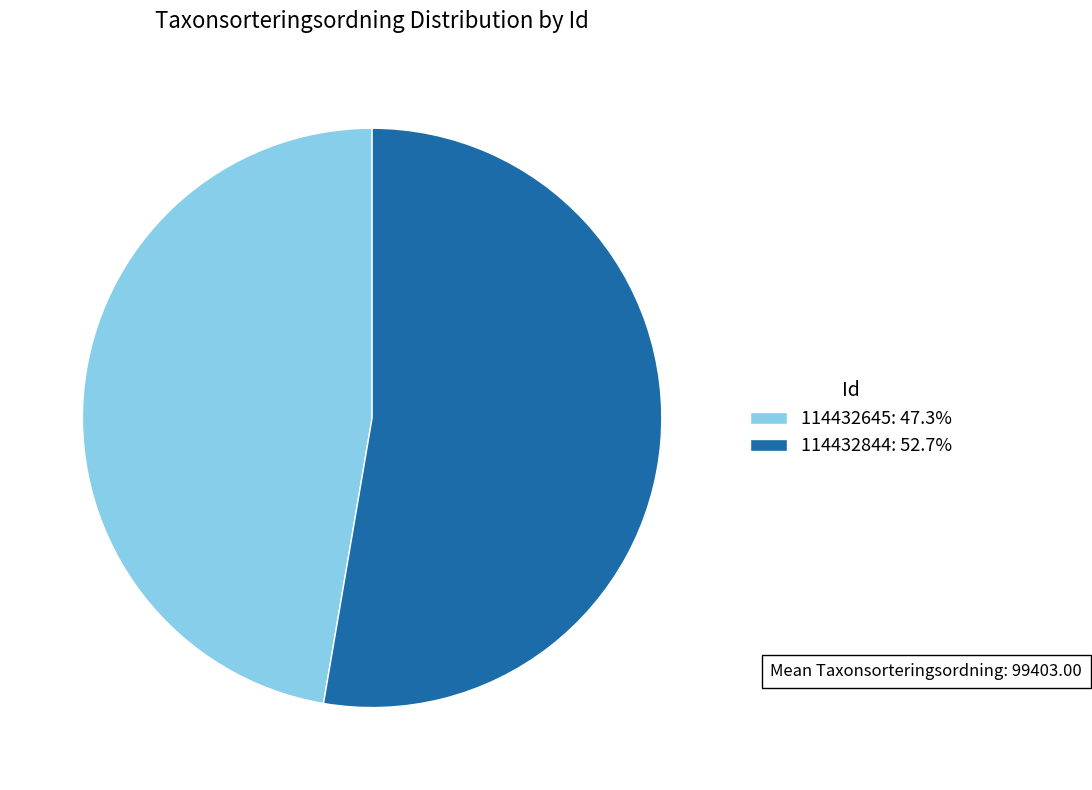

Which slice represents more than half of the pie?

114432844